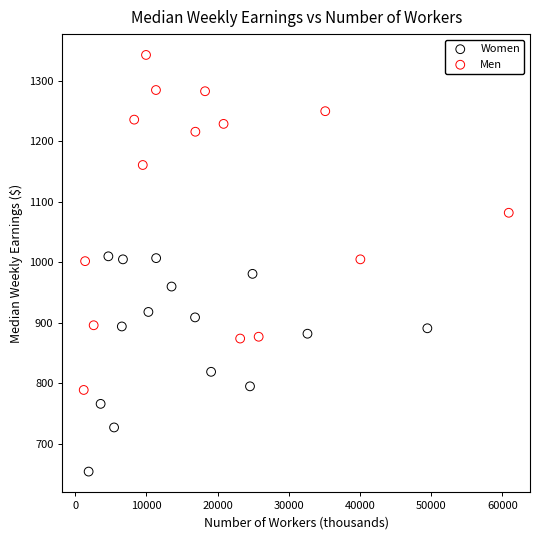

What are all the series names shown in the legend?

Women, Men